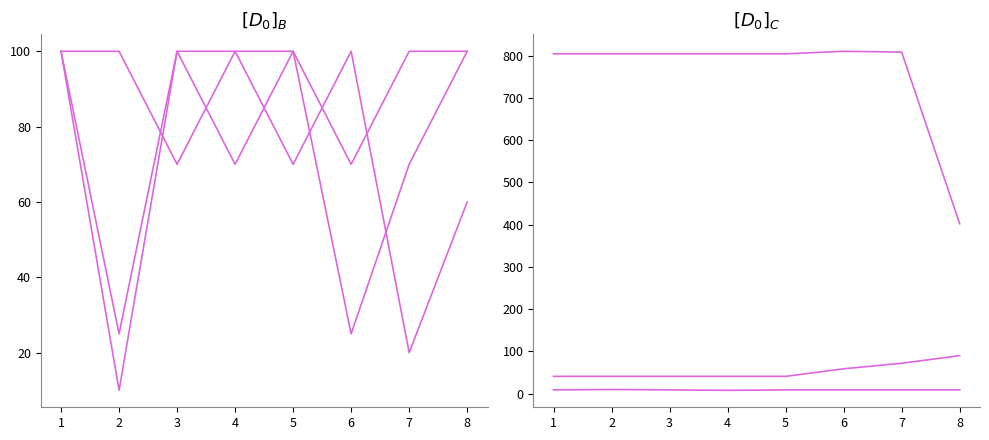

True or false: prof has a value of 14 at 2.

False